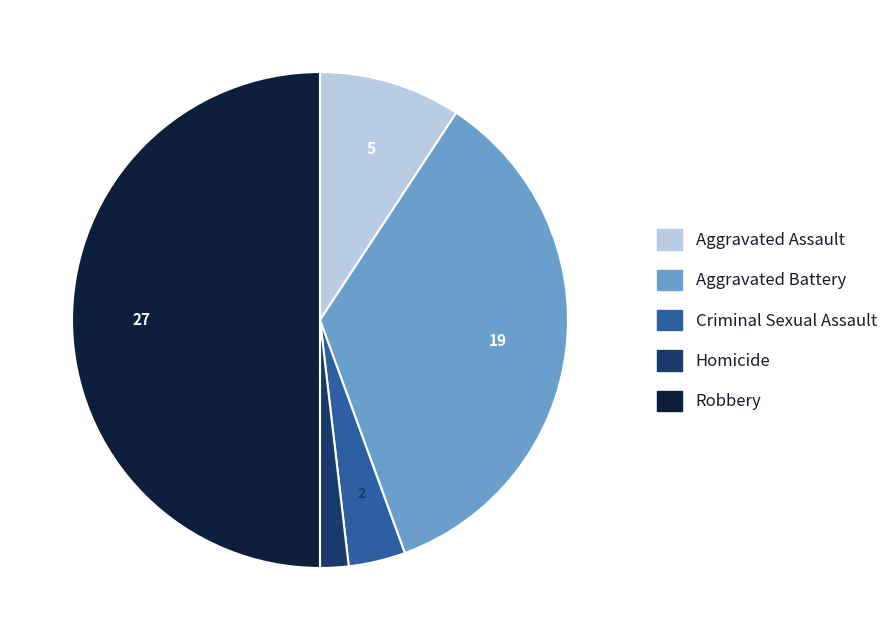

Is it true that Aggravated Assault is 9% of the pie?

True